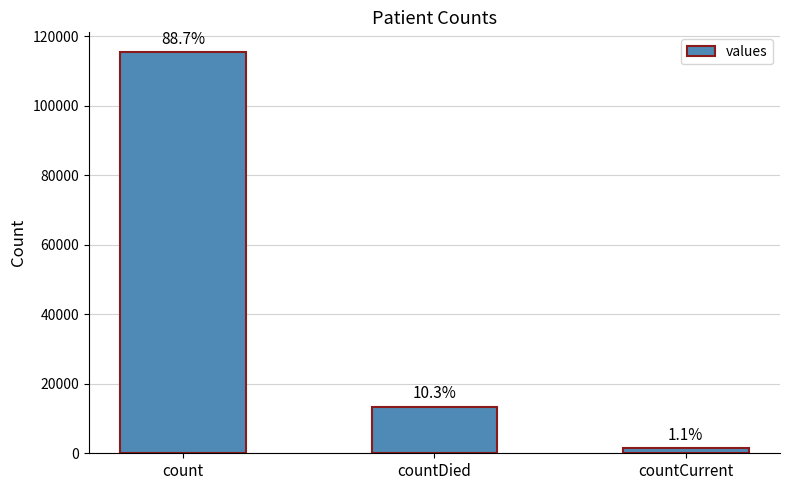

How many bars are there in total?

3